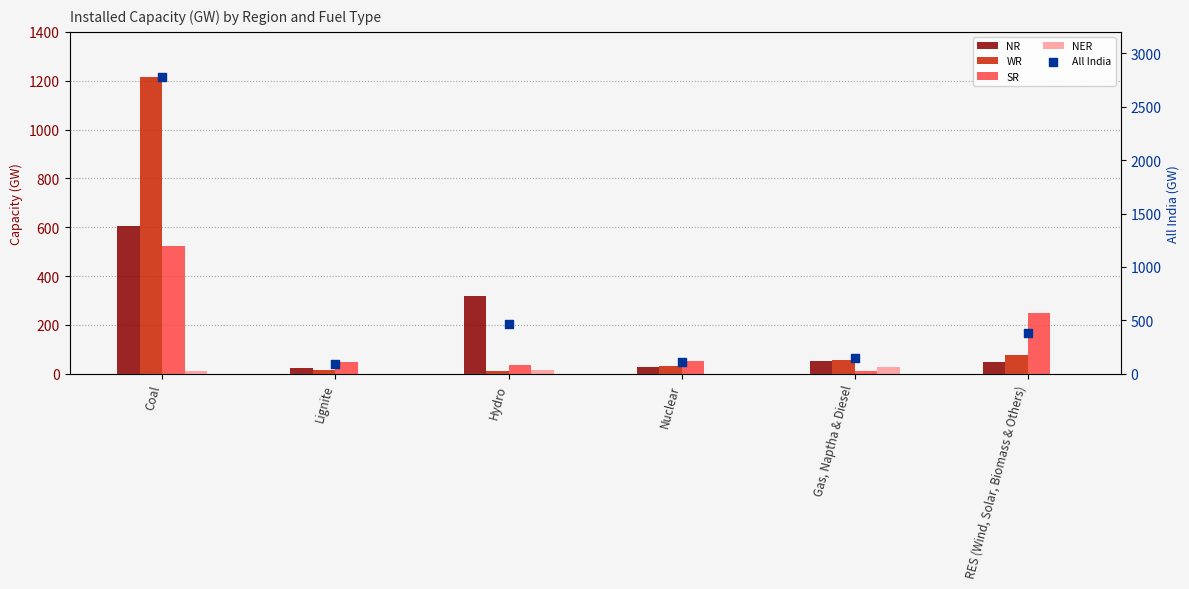

At how many categories does at least one series exceed 2044?

1